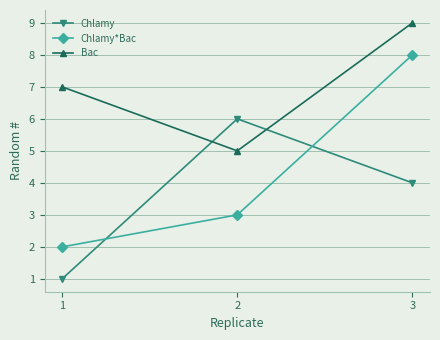

Which category has the lowest value in the Bac series?

2